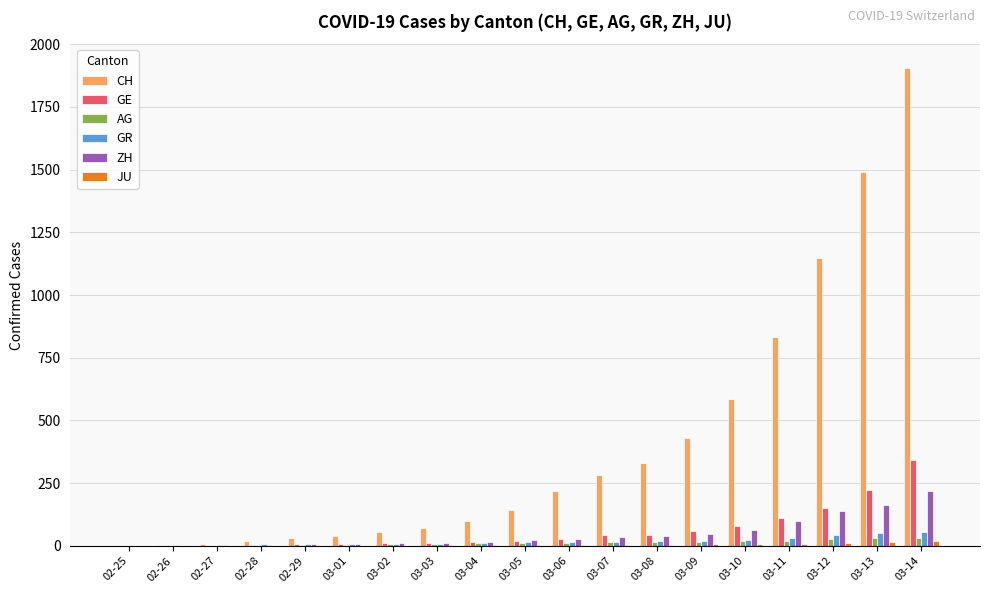

Between 03-06 and 03-13, which series saw the biggest shift?

CH